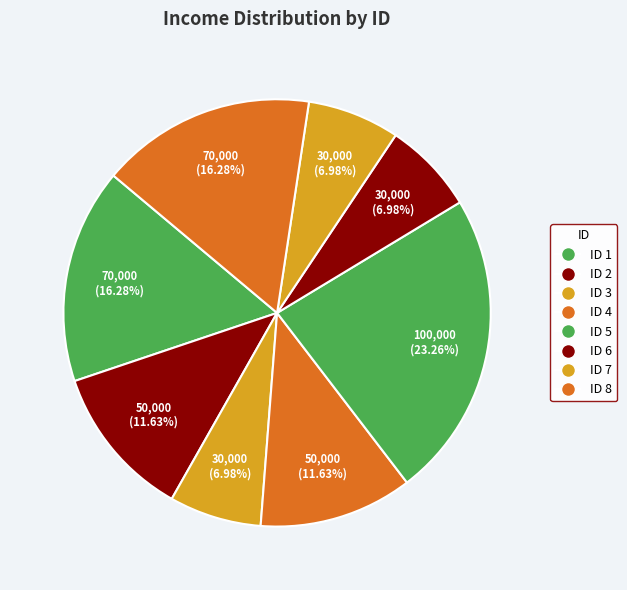

How many segments does this pie chart have?

8